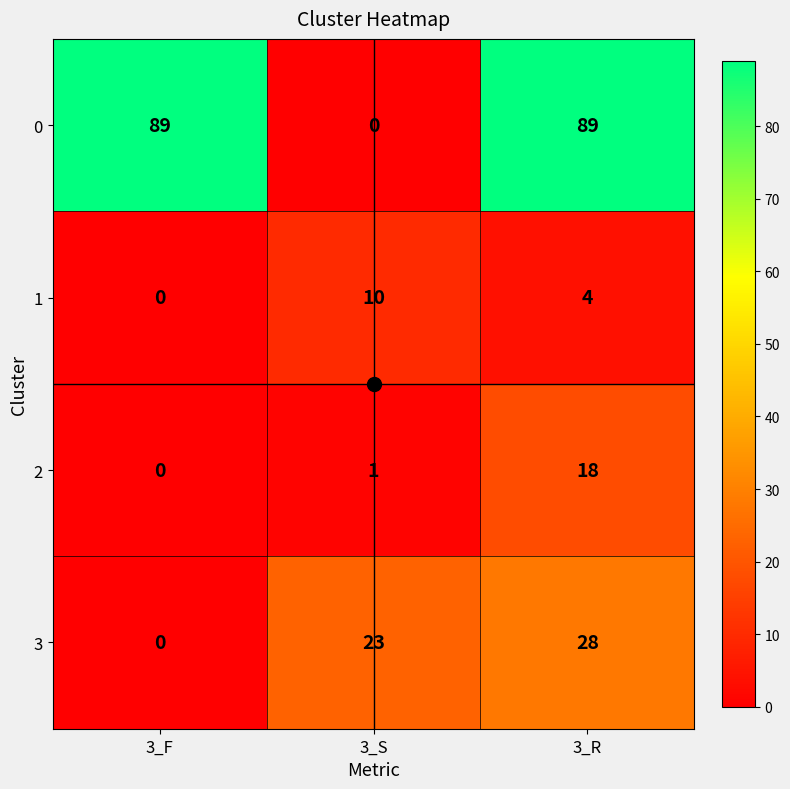

Read the 0 value at 3_R, to the nearest 5.

90